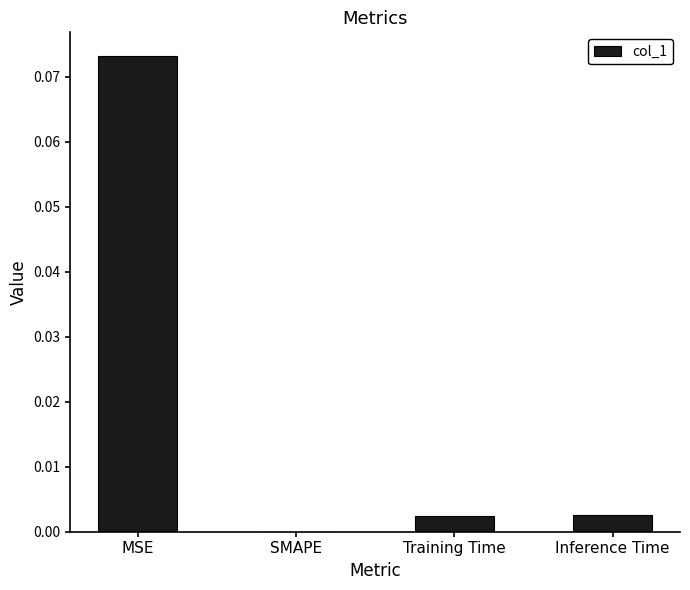

Is it true that the value at SMAPE is 0.0?

True